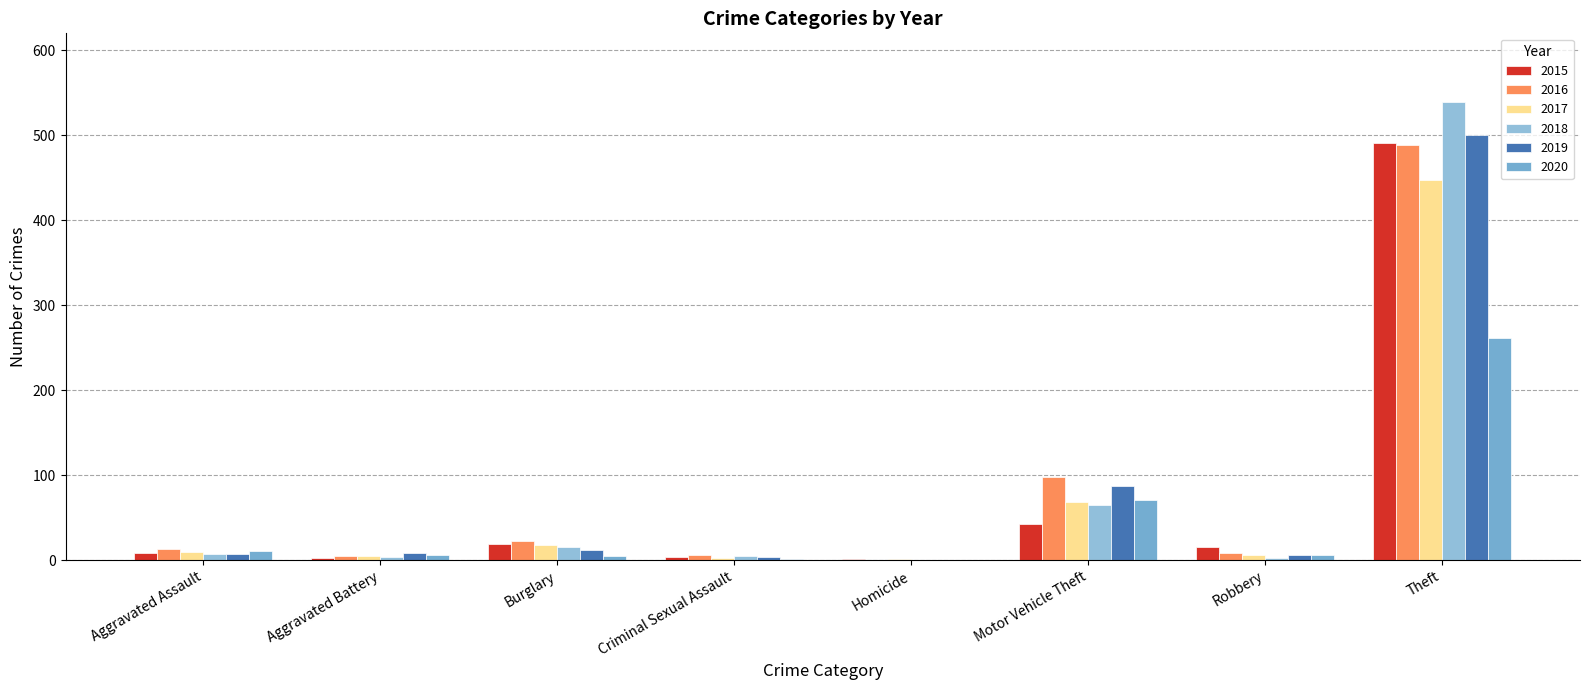

How many groups of bars are there?

8